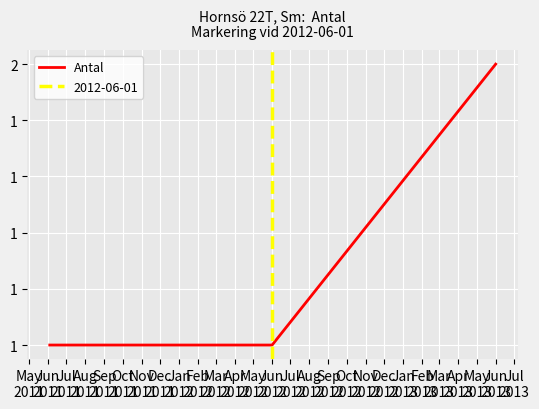

What is the value of the 1st point from the left?

1